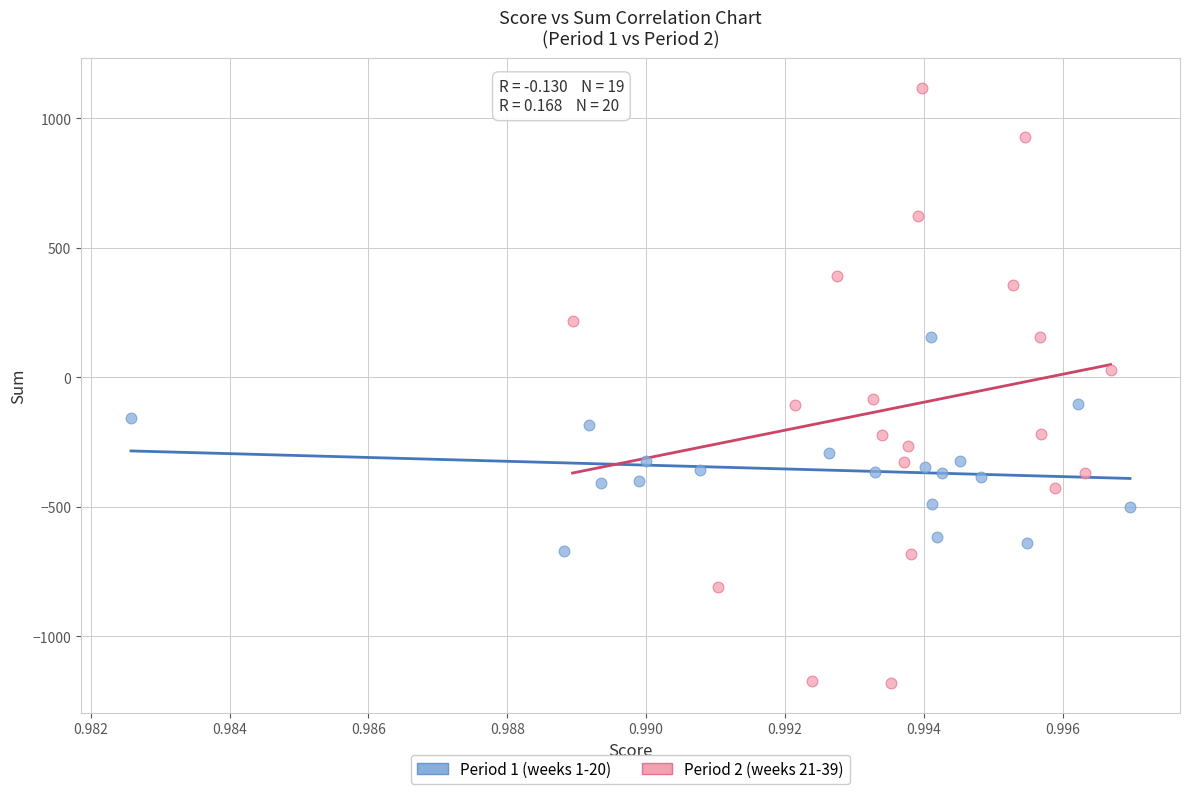

What are all the series names shown in the legend?

Period 1 (weeks 1-20), Period 2 (weeks 21-39)